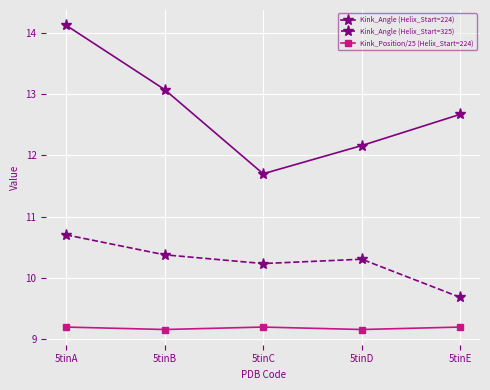

True or false: Kink_Position/25 (Helix_Start=224) and Kink_Angle (Helix_Start=325) intersect in this chart.

False